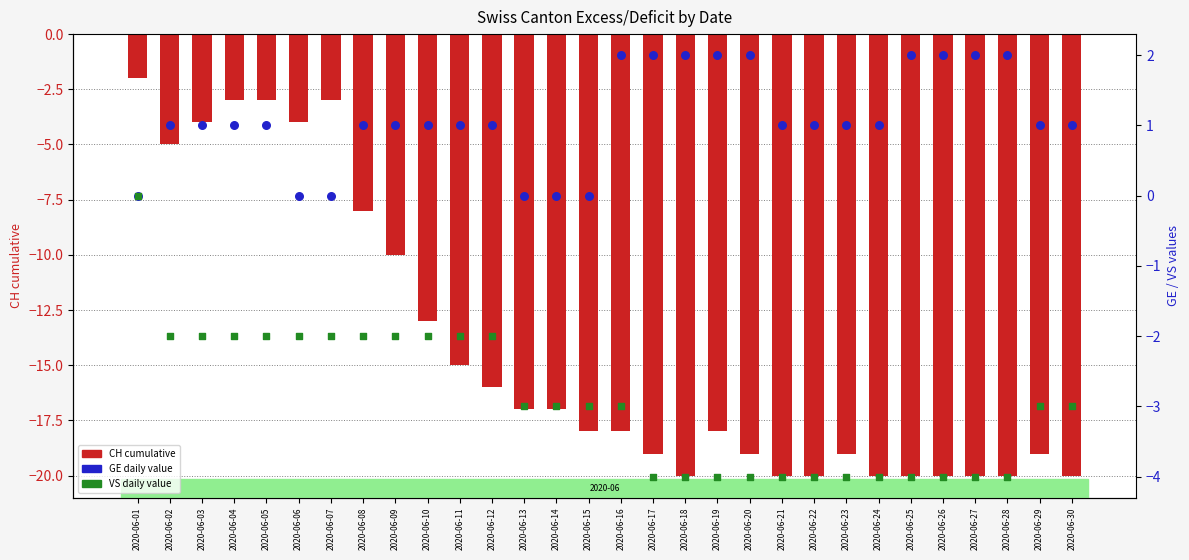

Which series has the widest spread of Y values?

CH (total)